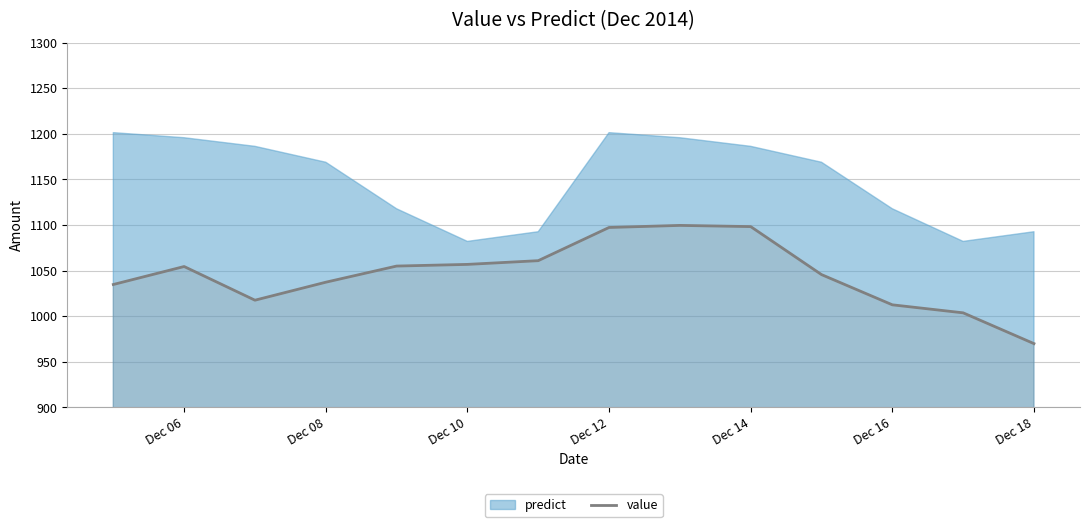

Is it true that value equals 1037.3 at Dec 08?

True